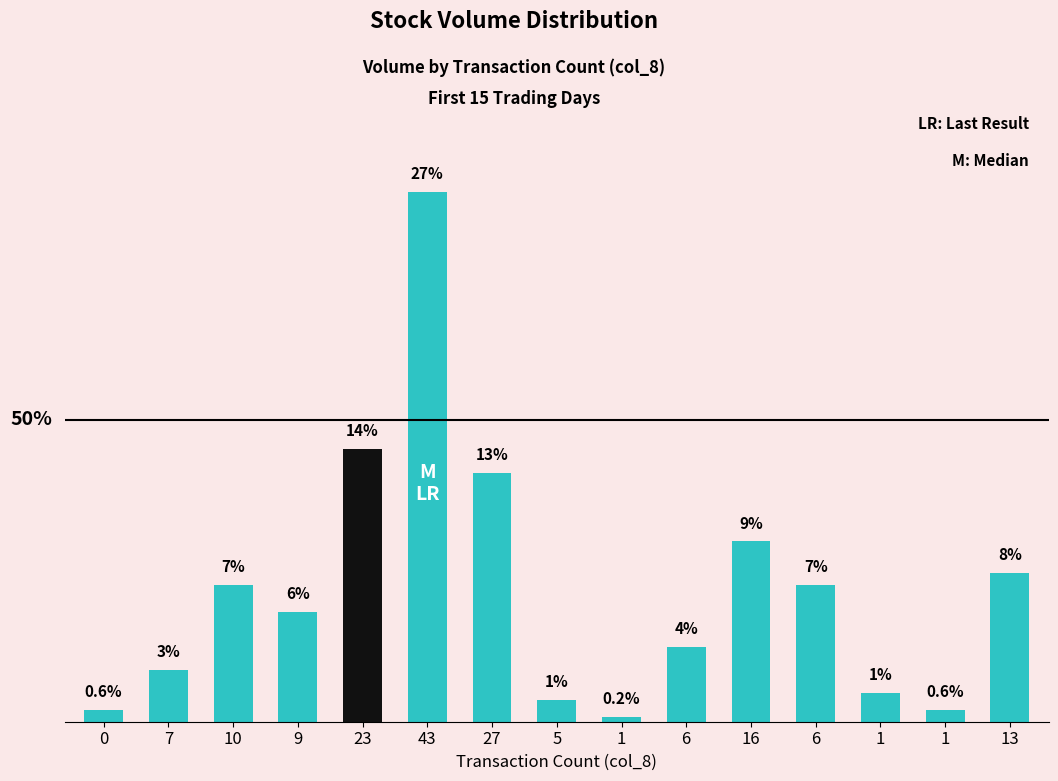

Reading left to right, list all the values displayed in this chart.

10000	45000	118000	95000	236000	458000	215000	19000	4000	65000	156000	118000	25000	10000	129000